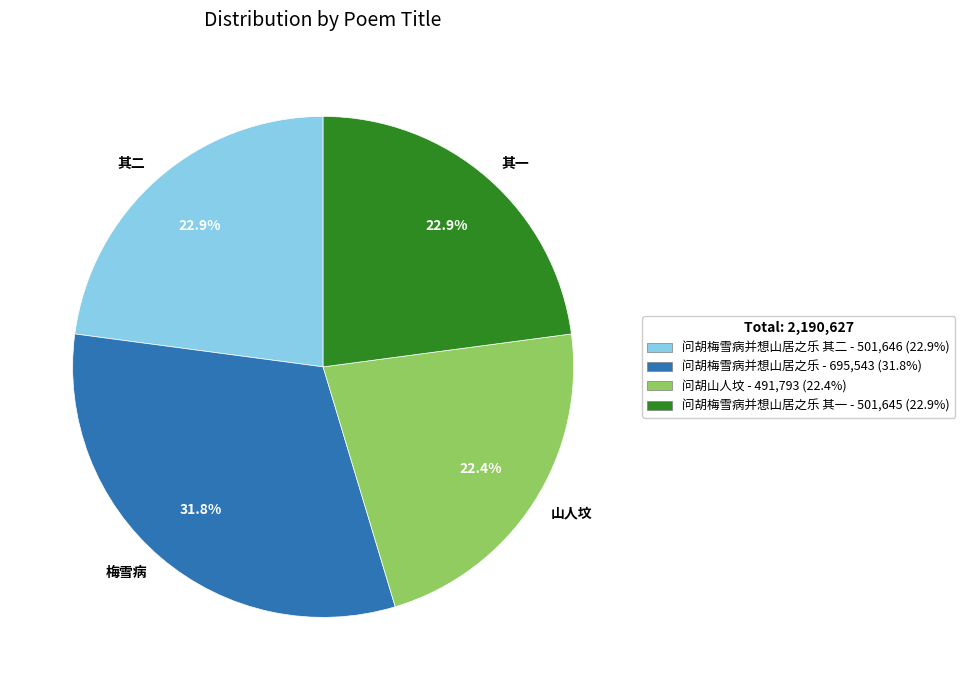

What portion of the pie excludes 其二?

77.1%